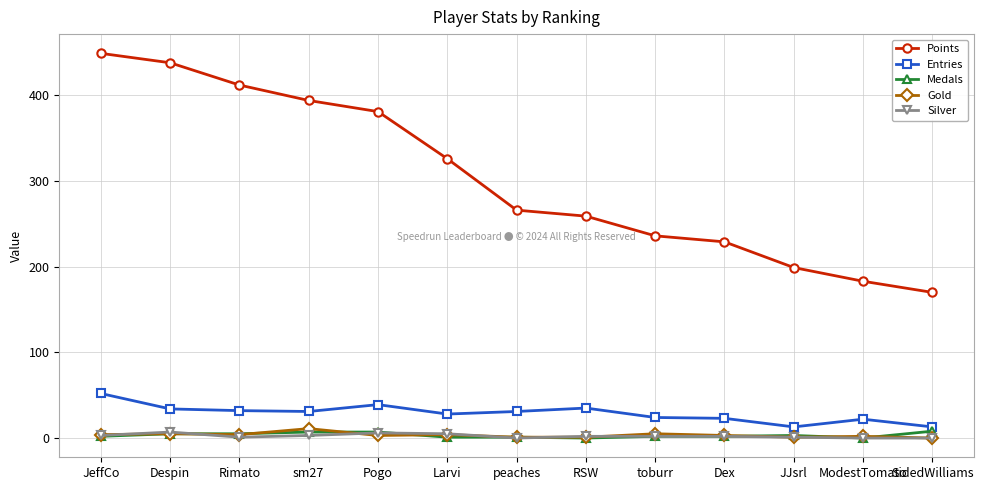

Does the chart have visible grid lines?

Yes